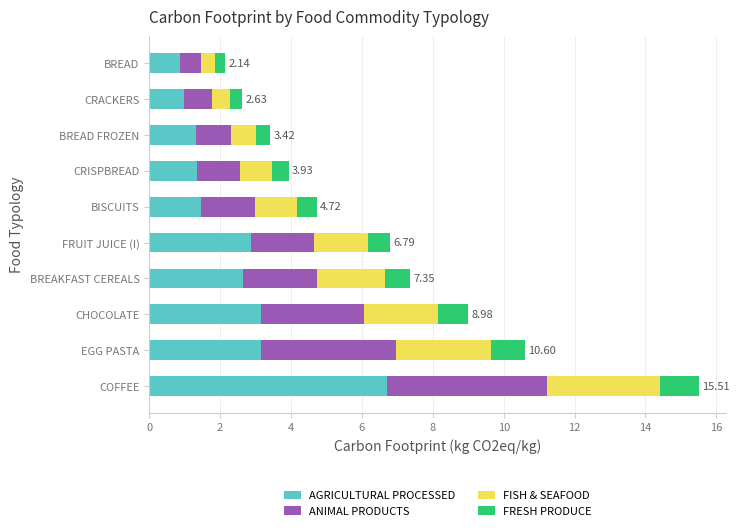

What is the sum of the AGRICULTURAL PROCESSED values at BREAKFAST CEREALS and EGG PASTA?

5.8